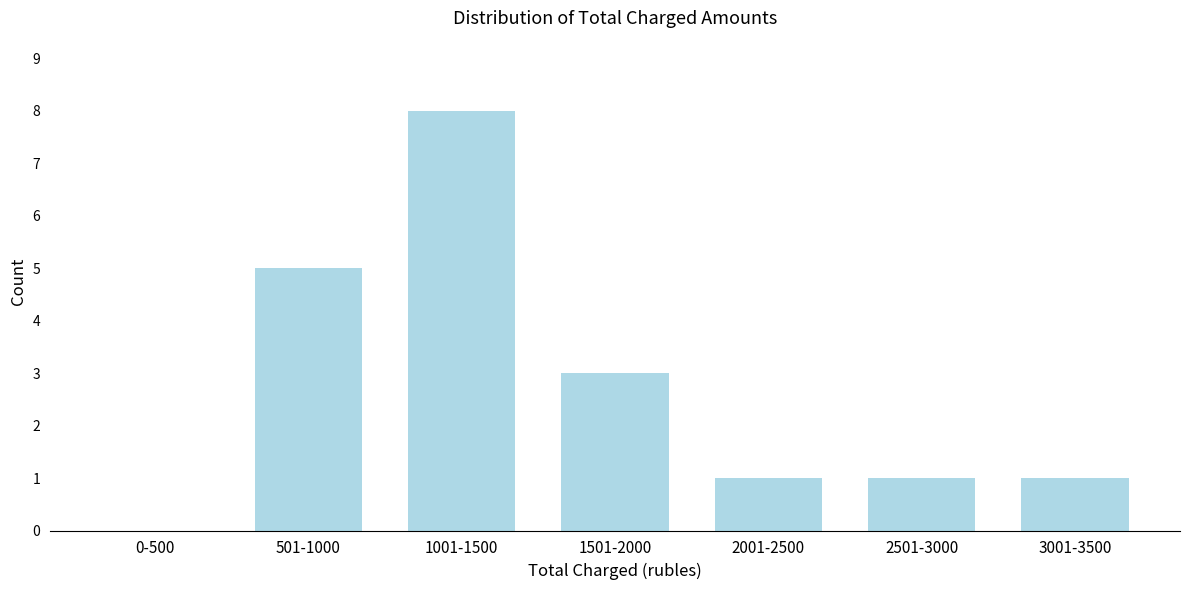

Reading left to right, transcribe all the data shown in this chart.

0-500=0	501-1000=5	1001-1500=8	1501-2000=3	2001-2500=1	2501-3000=1	3001-3500=1